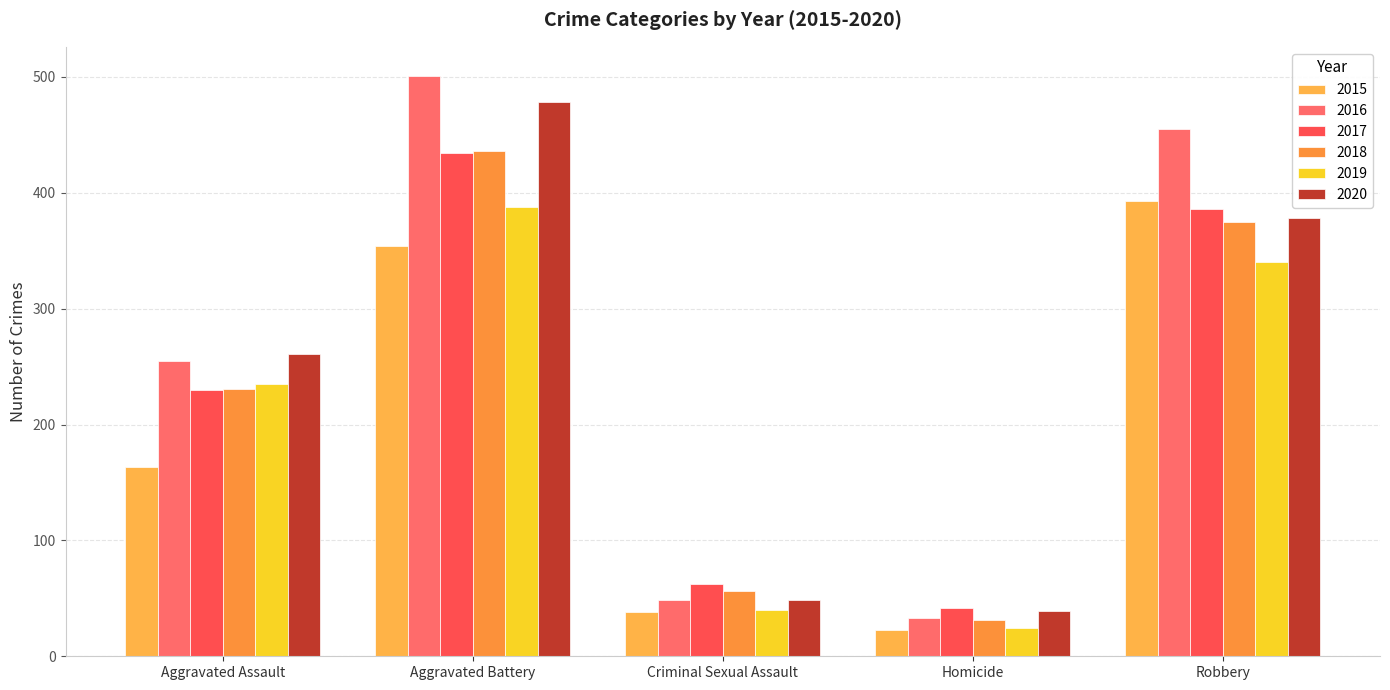

What is the difference between the maximum and minimum values in the 2017 series?

392